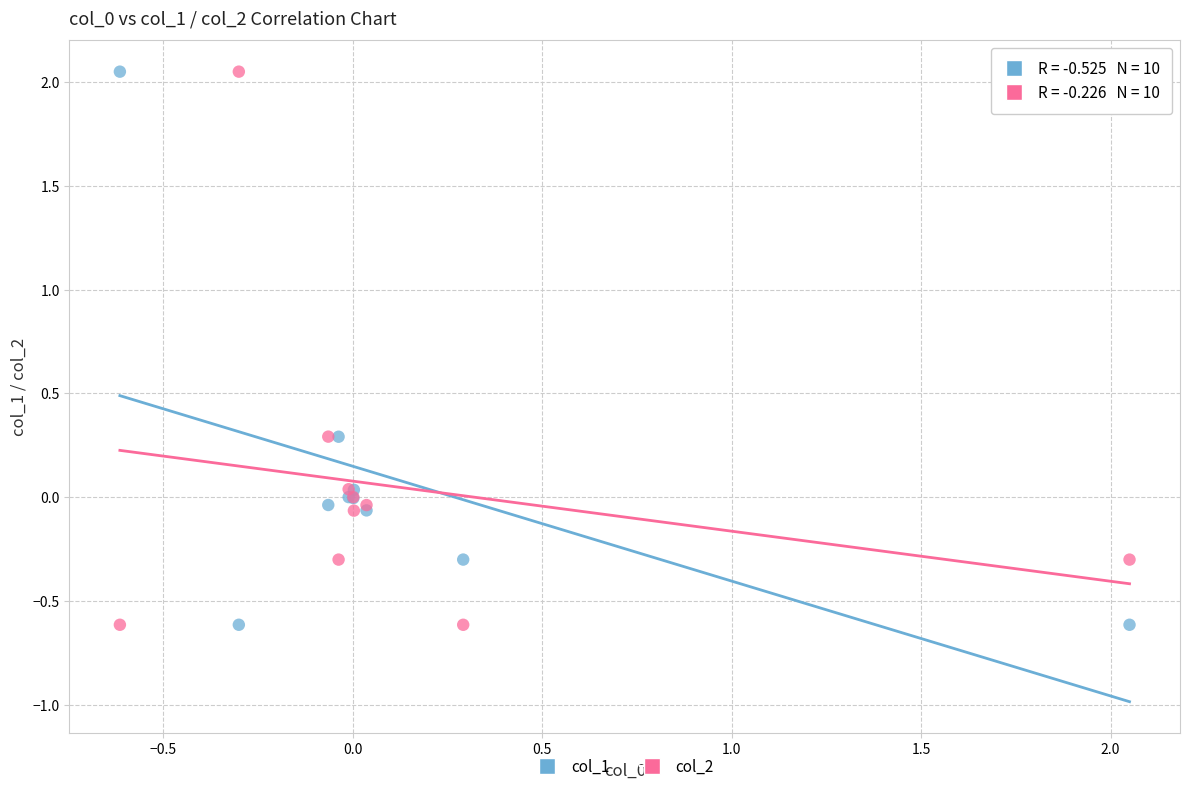

What is the X range (max minus min) for the scatter plot?

2.7